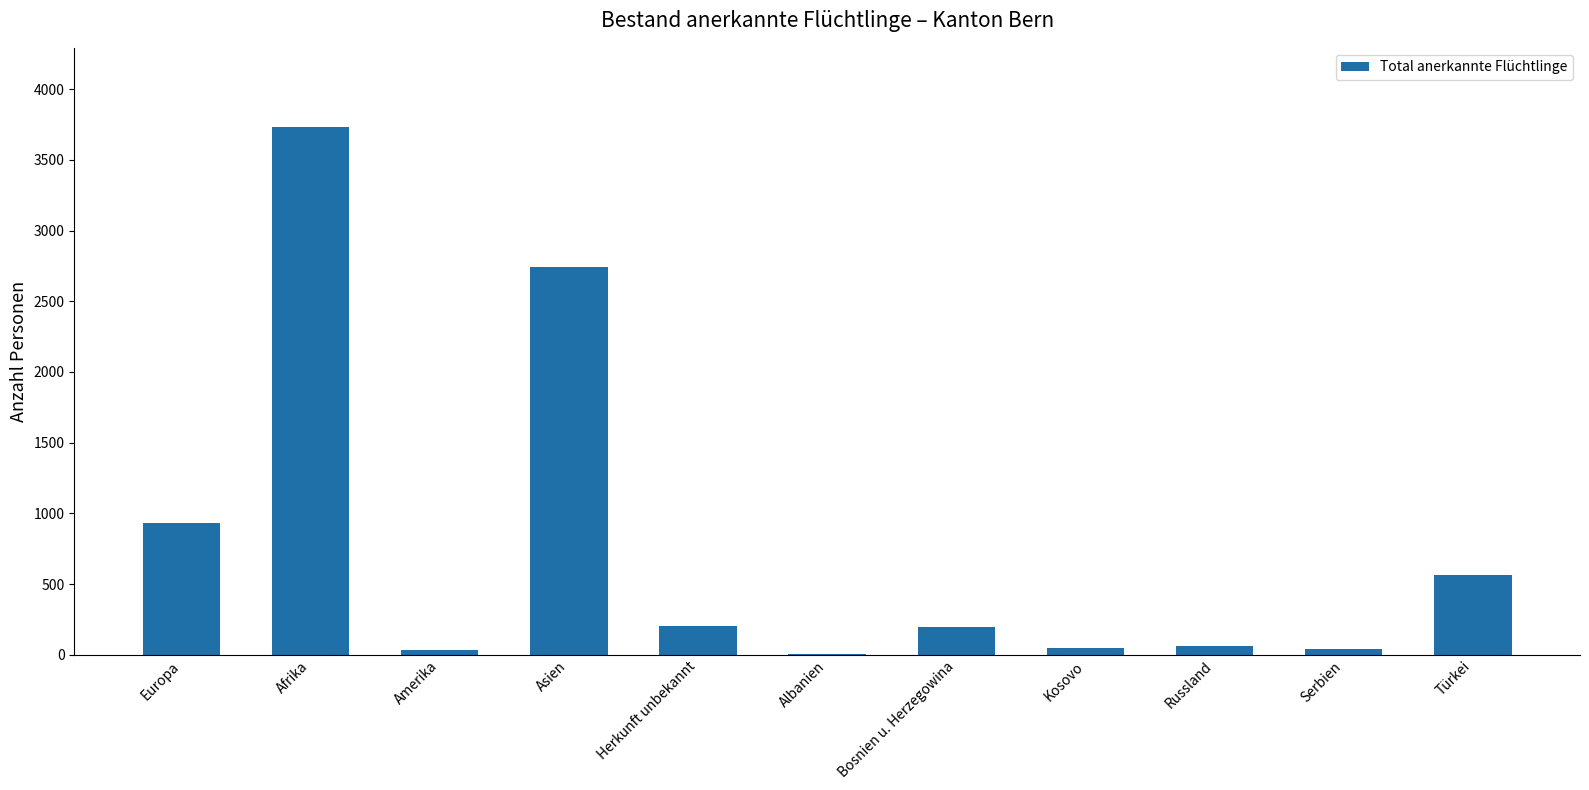

At which label is the value closest to 1868?

Asien